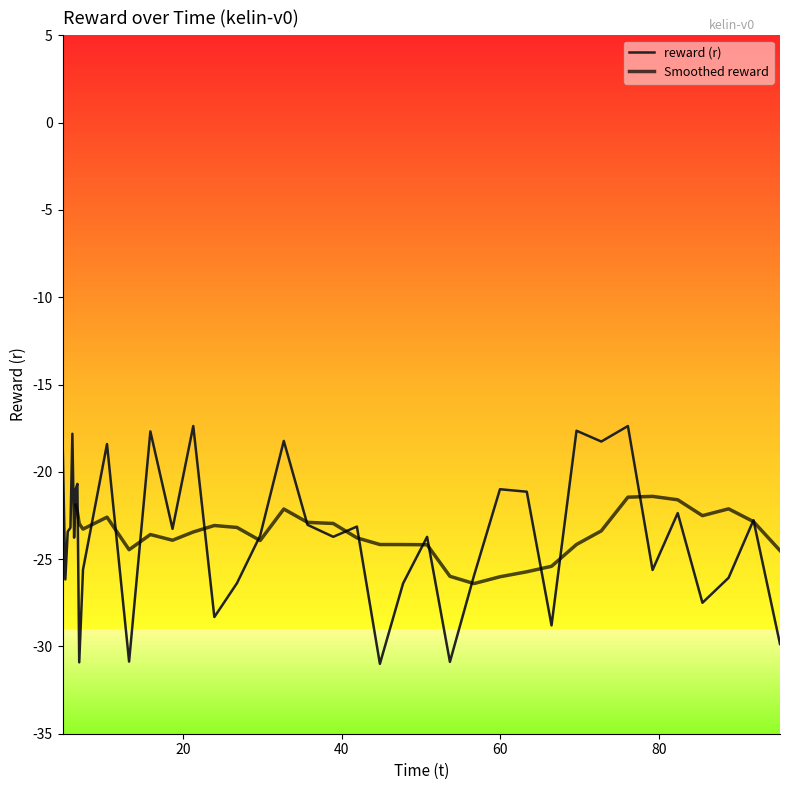

Is it true that the value at 88.815046 is -35.8?

False